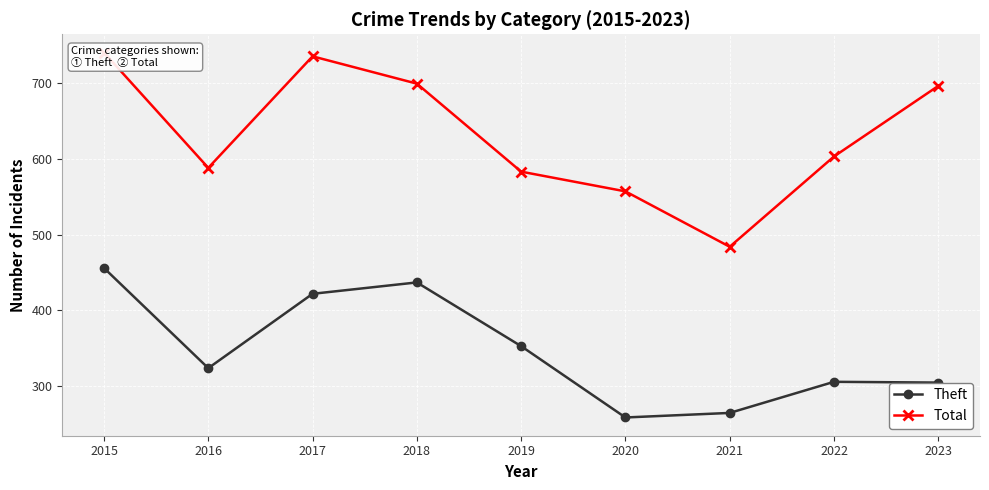

Rank the series by their average value, from lowest to highest.

Theft, Total